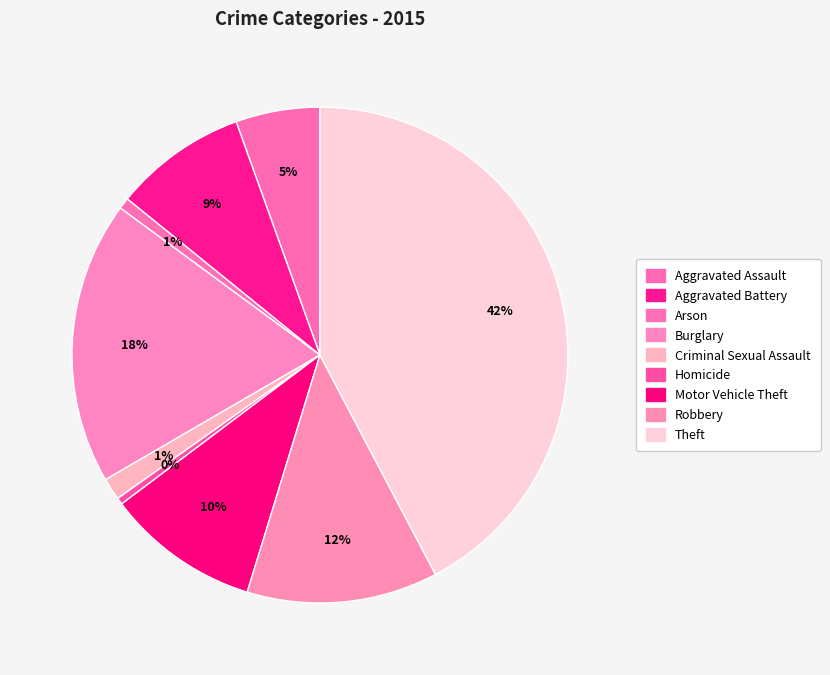

Count the number of slices in the pie.

9